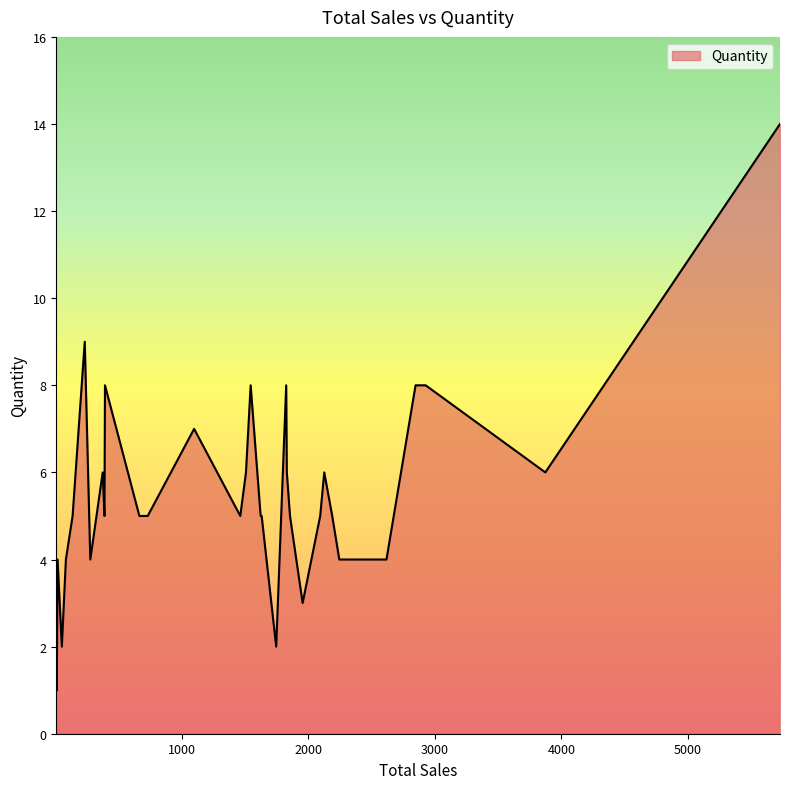

What is the minimum value shown in the chart?

1